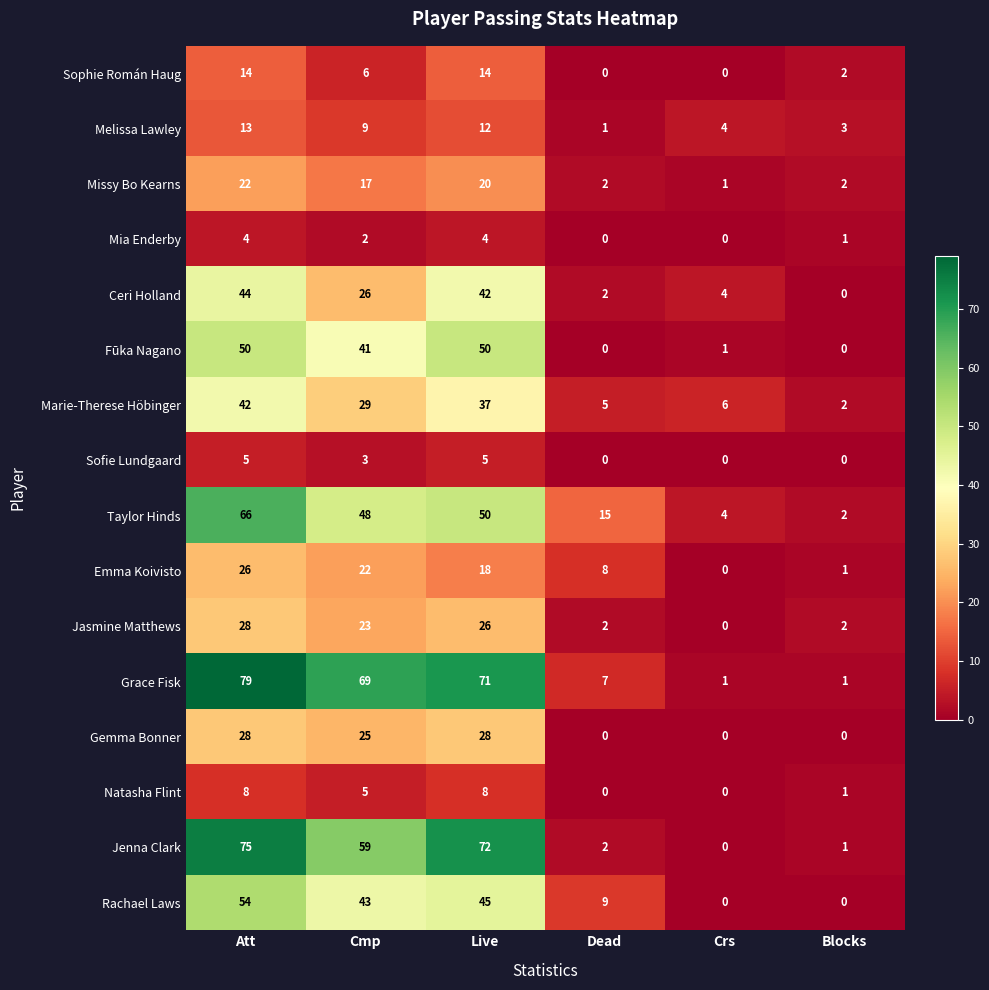

At how many categories does at least one series exceed 27?

3